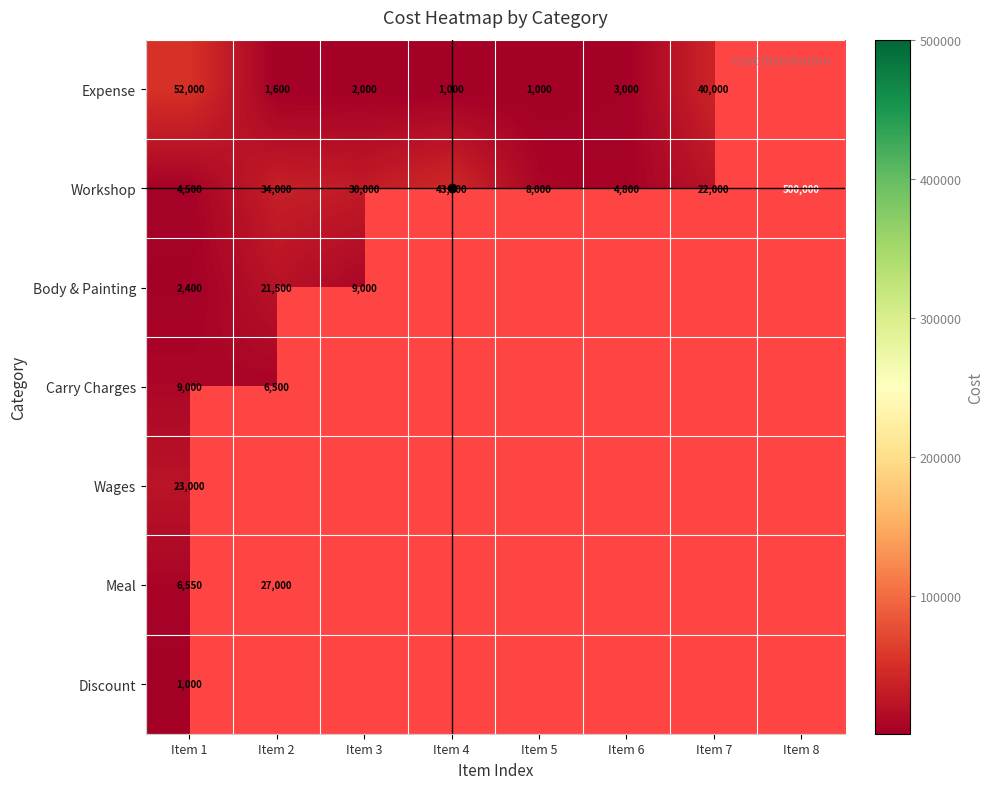

How many categories are shown in the chart?

8